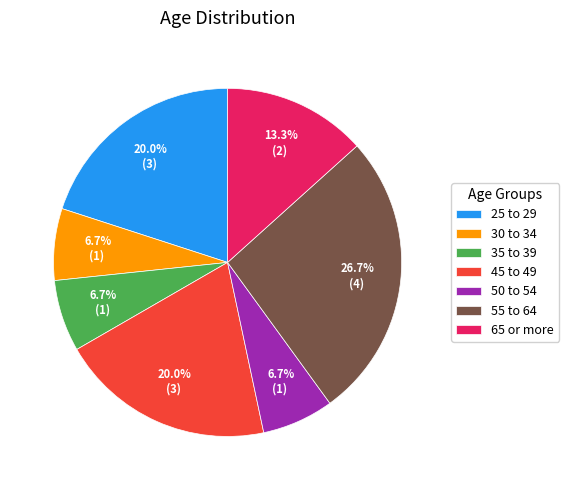

True or false: 30 to 34 accounts for 7% of the total.

True